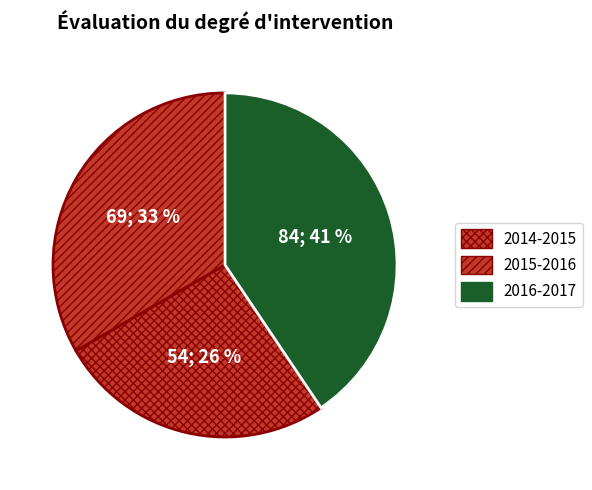

Is the sum of 2015-2016 and 2016-2017 greater than half?

Yes